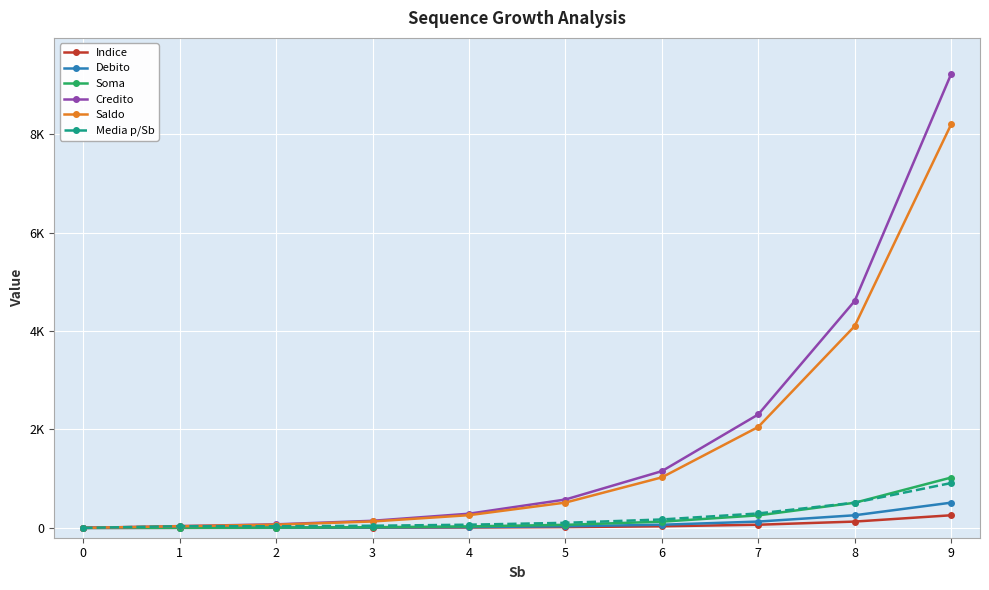

Reading left to right, transcribe all the data shown in this chart.

Indice: 0=0.0	1=1.0	2=2.0	3=4.0	4=8.0	5=16.0	6=32.0	7=64.0	8=128.0	9=256.0
Debito: 0=0.0	1=2.0	2=4.0	3=8.0	4=16.0	5=32.0	6=64.0	7=128.0	8=256.0	9=512.0
Soma: 0=0.0	1=2.0	2=6.0	3=14.0	4=30.0	5=62.0	6=126.0	7=254.0	8=510.0	9=1022.0
Credito: 0=0.0	1=36.0	2=72.0	3=144.0	4=288.0	5=576.0	6=1152.0	7=2304.0	8=4608.0	9=9216.0
Saldo: 0=0.0	1=34.0	2=66.0	3=130.0	4=258.0	5=514.0	6=1026.0	7=2050.0	8=4098.0	9=8194.0
Media p/Sb: 0=0.0	1=34.0	2=33.0	3=43.3	4=64.5	5=102.8	6=171.0	7=292.9	8=512.2	9=910.4